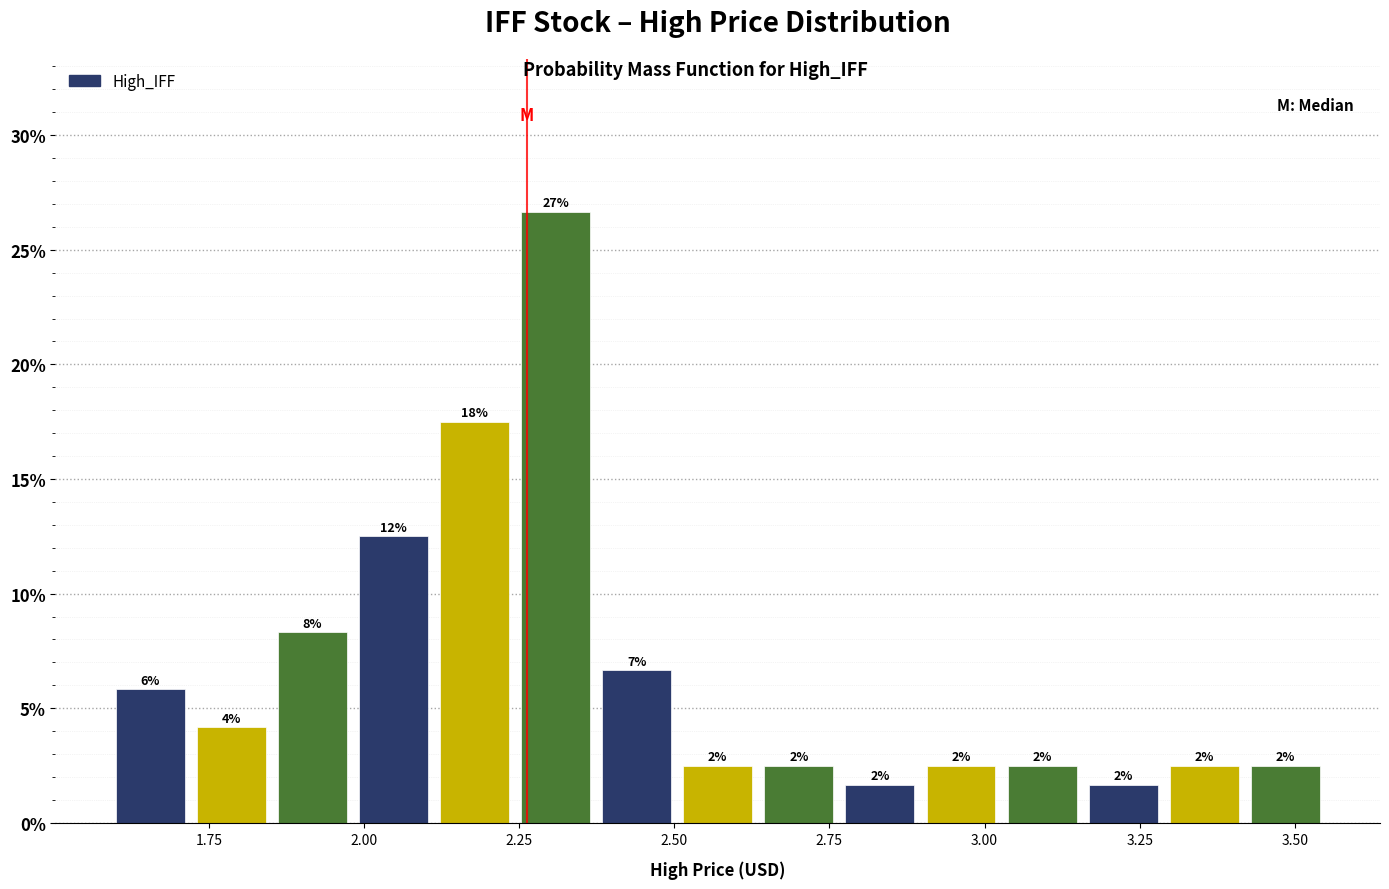

Read against the x-axis, roughly where is the centre of the tallest bar?

2.30